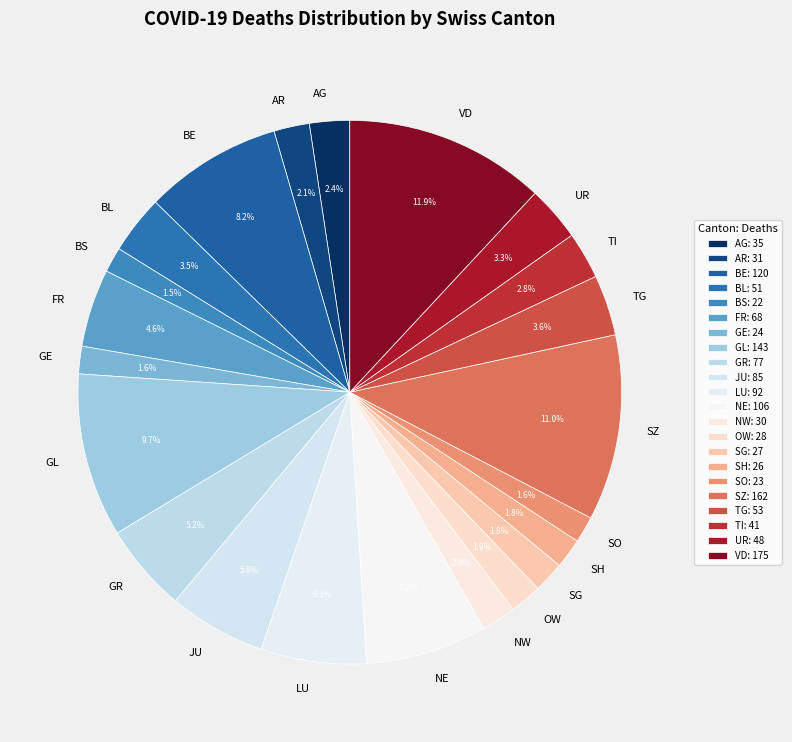

Approximately how many times larger is the value at TG compared to BS?

2.4